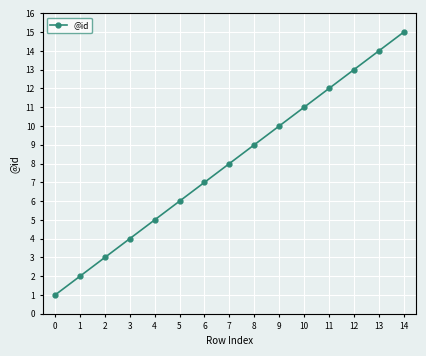

How many distinct data groups are displayed?

1